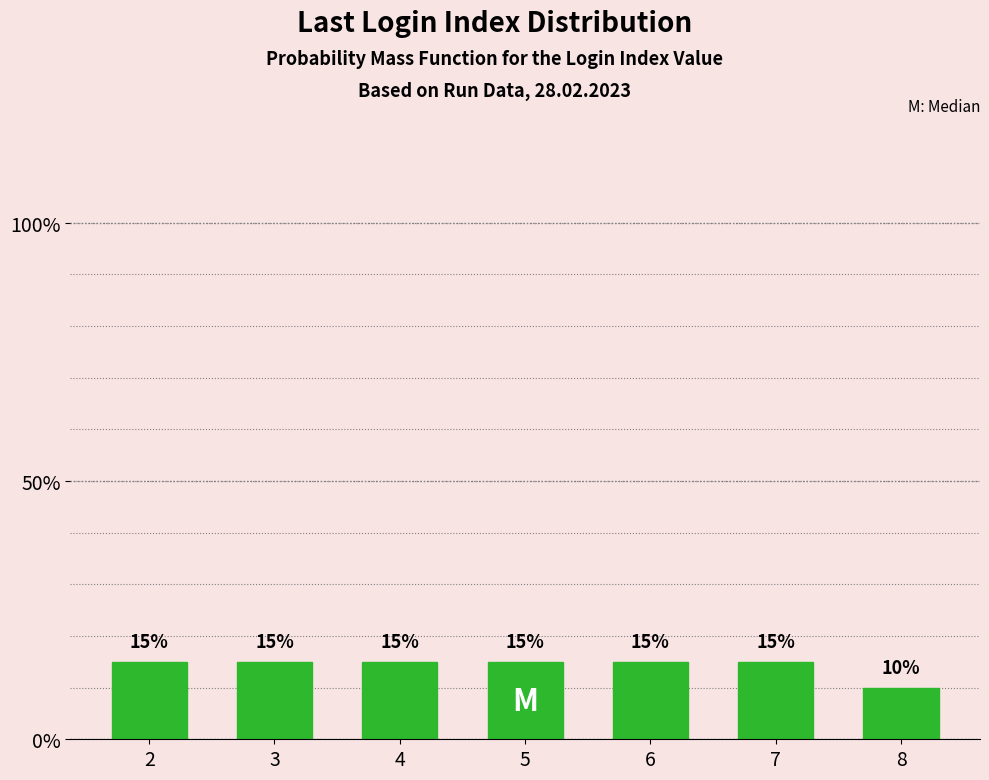

What is the maximum value shown in the chart?

0.1